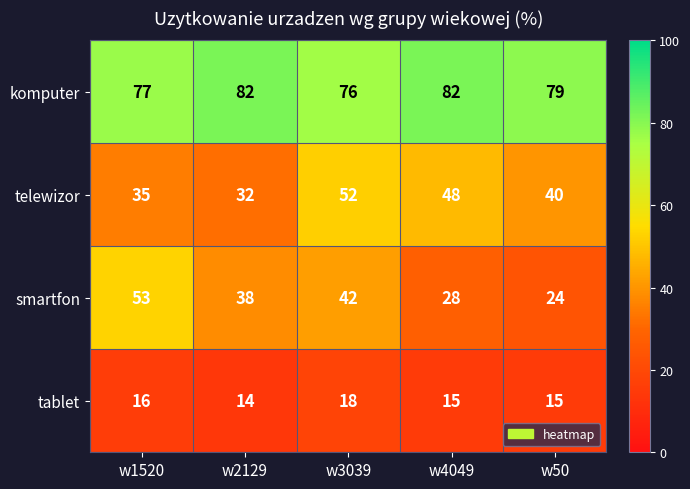

How many categories are shown in the chart?

5